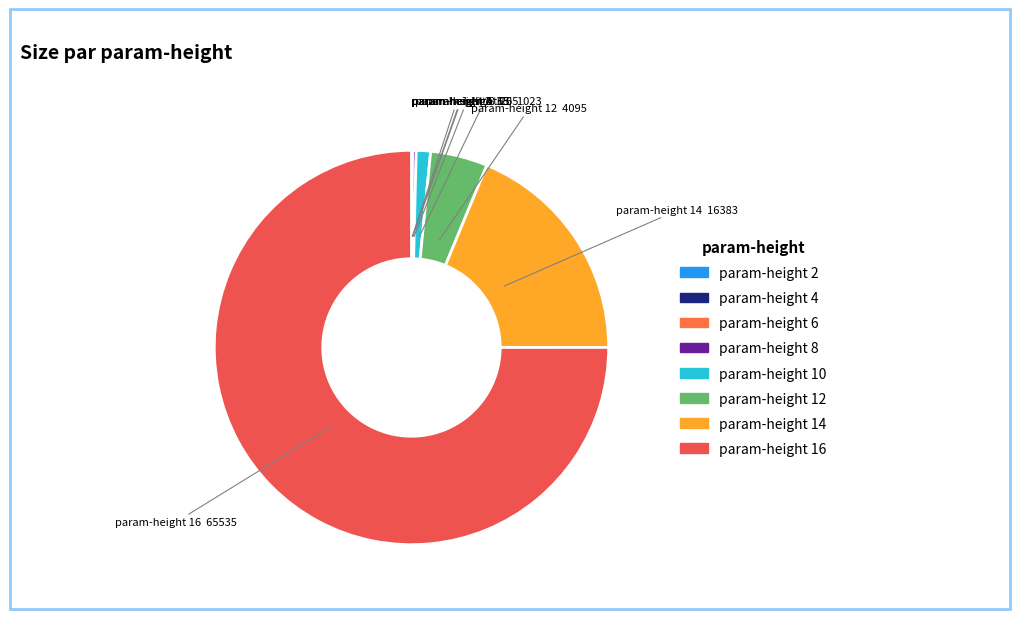

Is there any slice that represents more than half of the pie?

Yes